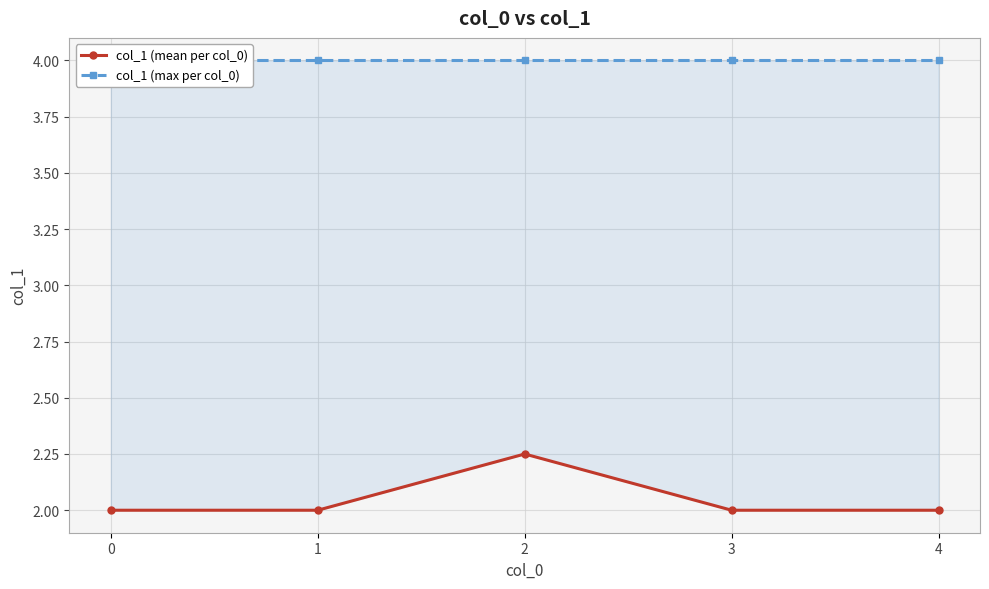

The value of col_1 (max per col_0) at 2 is 1.3. True or false?

False